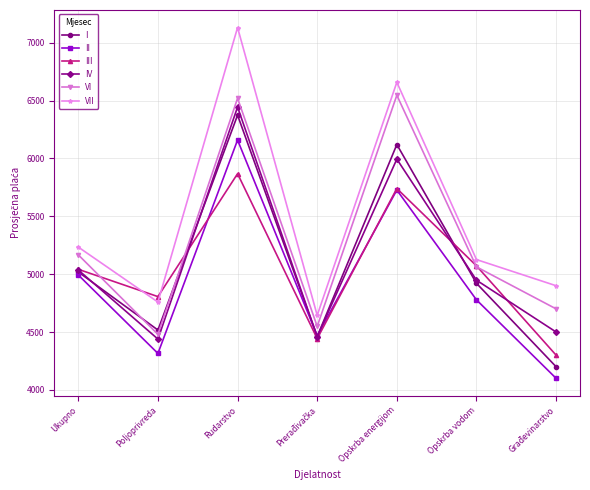

What is the label of the 1st point from the right?

Građevinarstvo